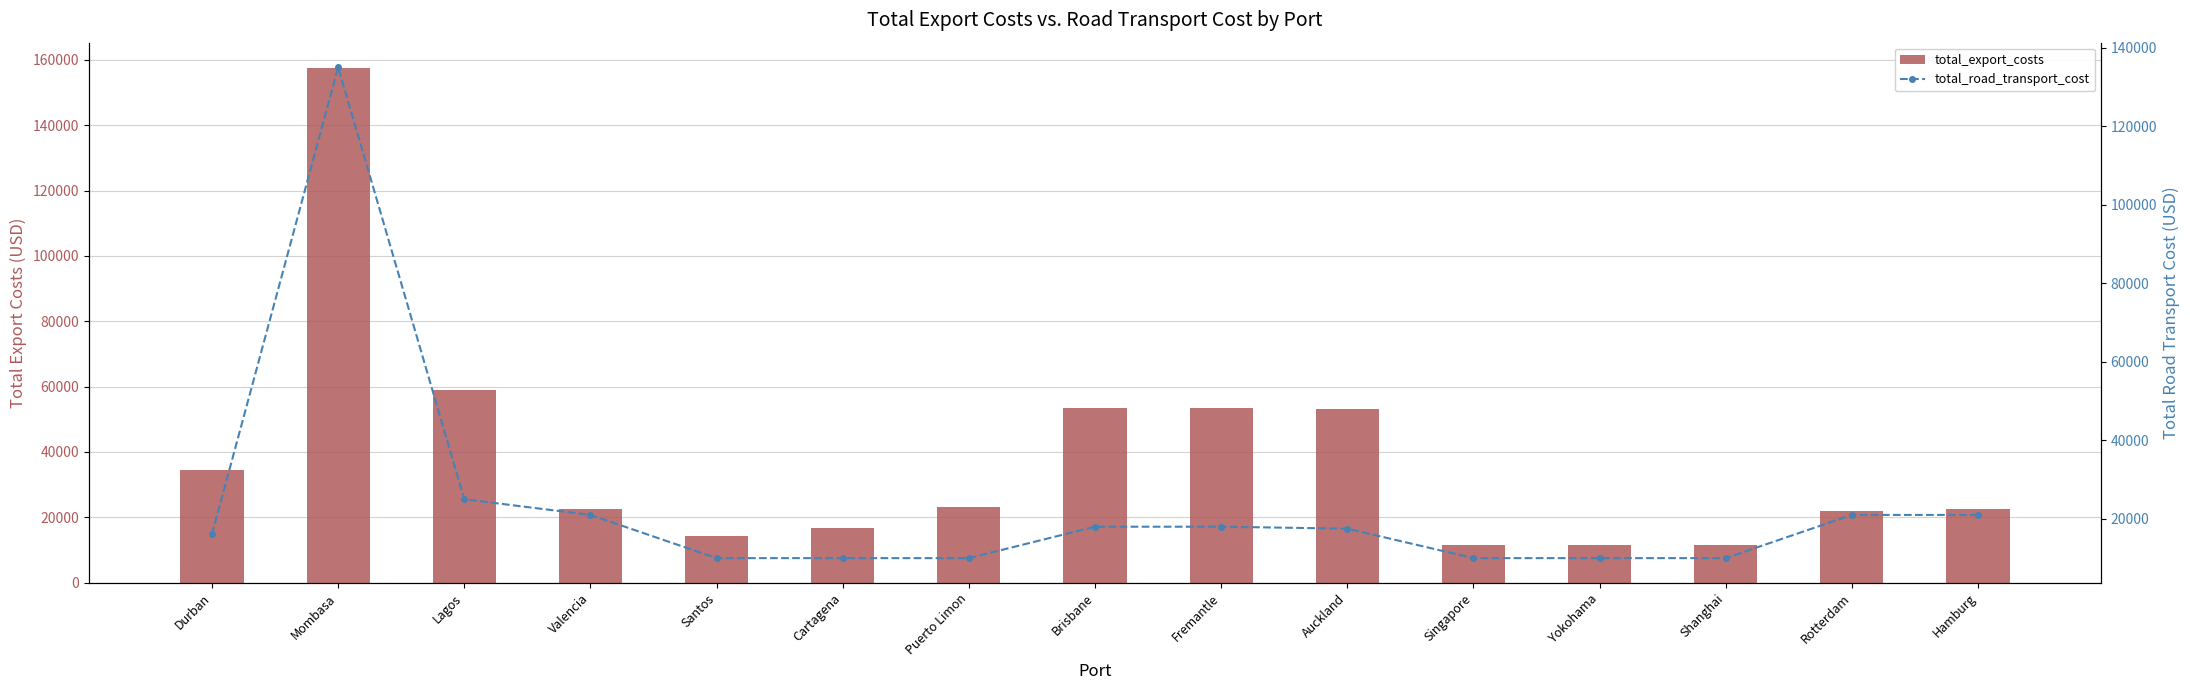

Rank the series at Durban from highest to lowest value.

total_export_costs, total_road_transport_cost